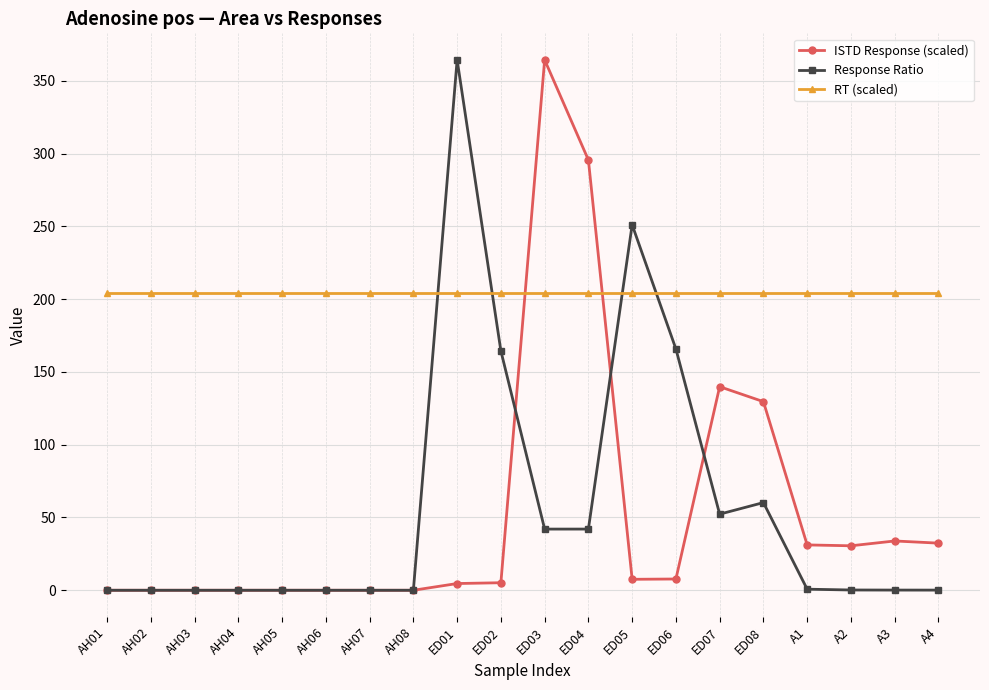

The value of RT (scaled) at ED08 is 267.2. True or false?

False